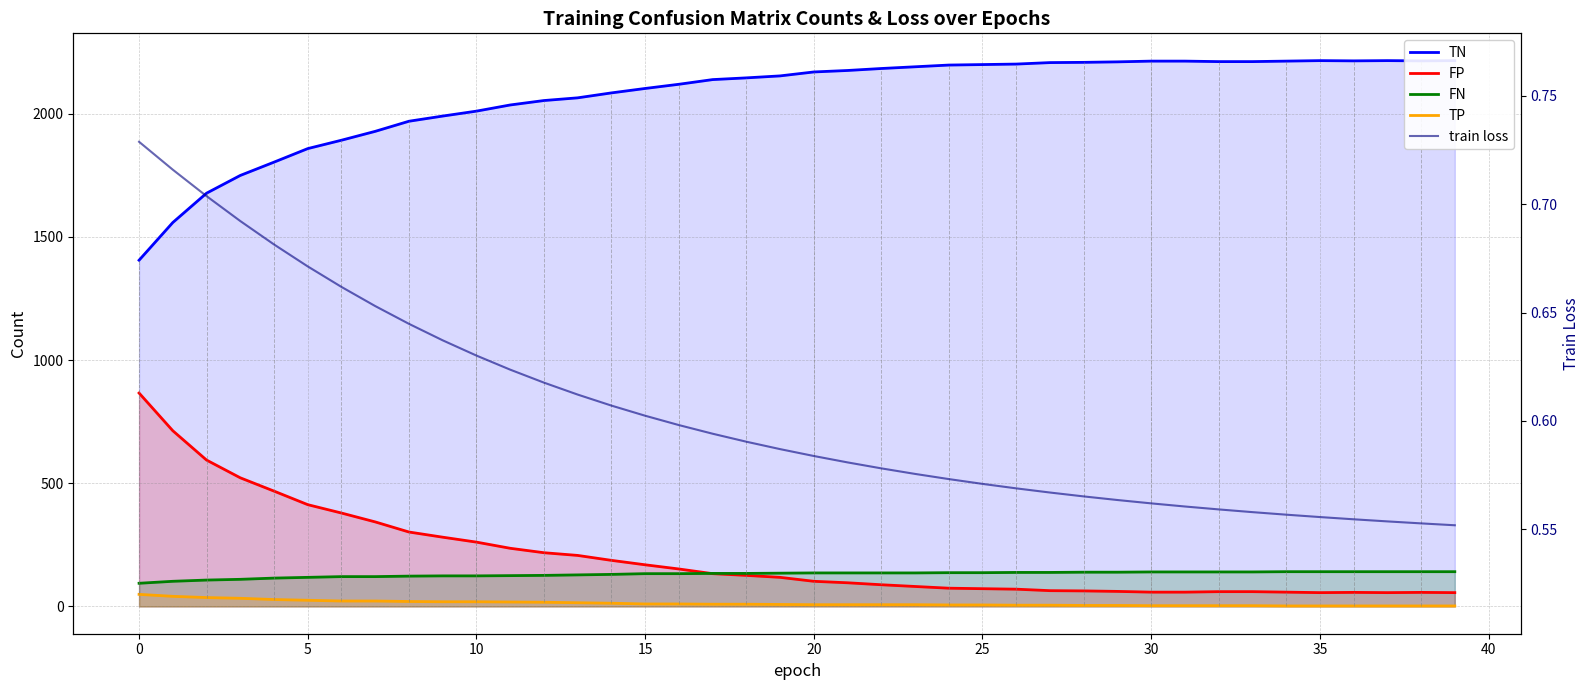

Does the chart display data point markers on the line(s)?

No